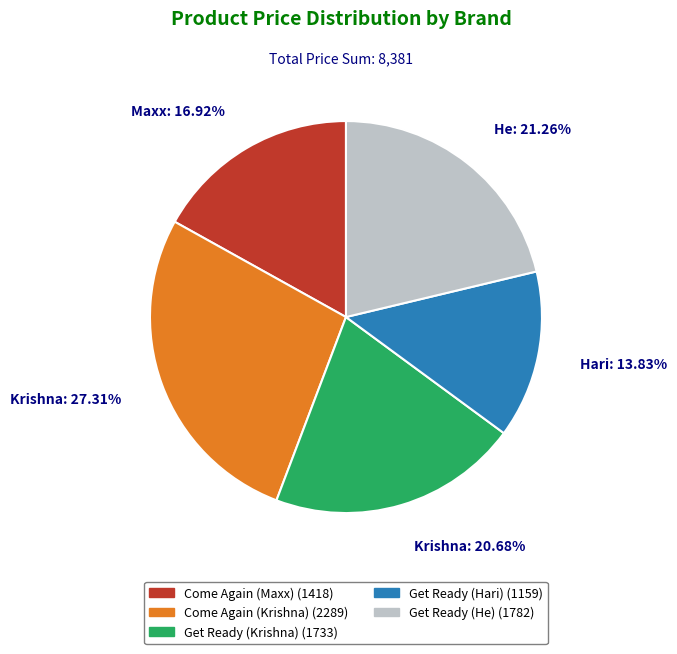

Count the number of slices in the pie.

5